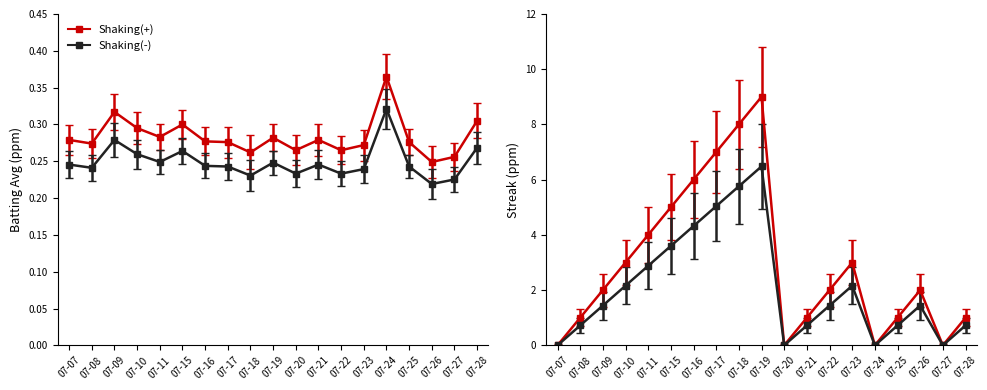

What is the value of the Streak point at the 14th from the left?

3.0